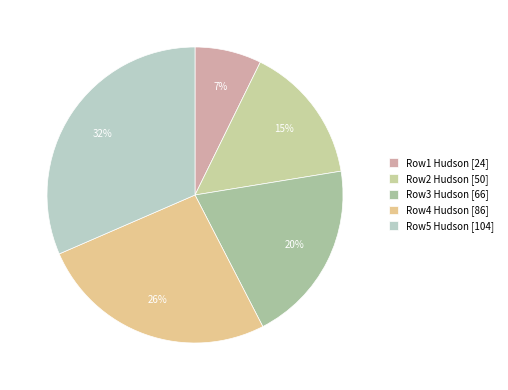

Count the number of slices in the pie.

5